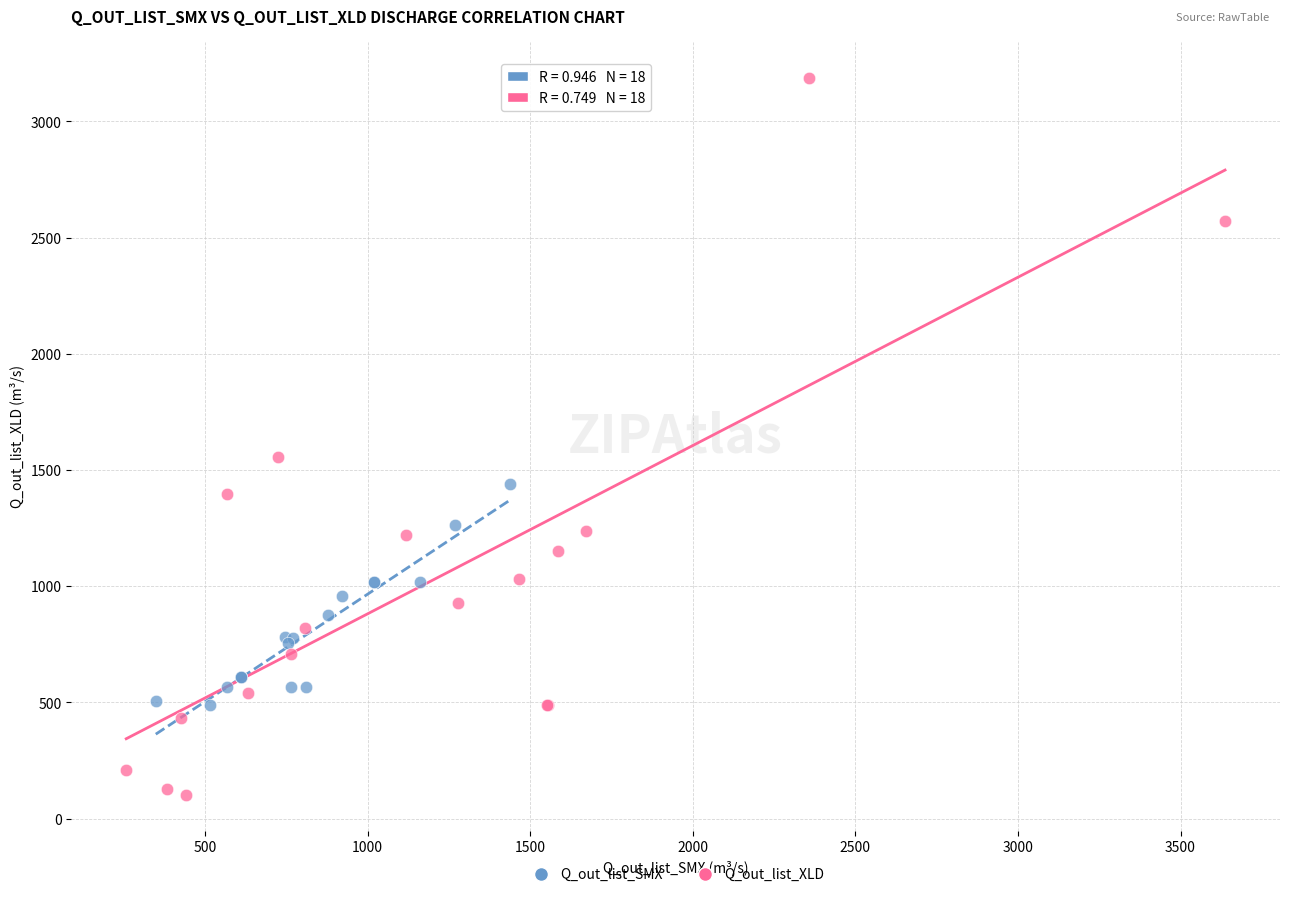

Which series reaches the maximum Y coordinate?

Q_out_list_XLD